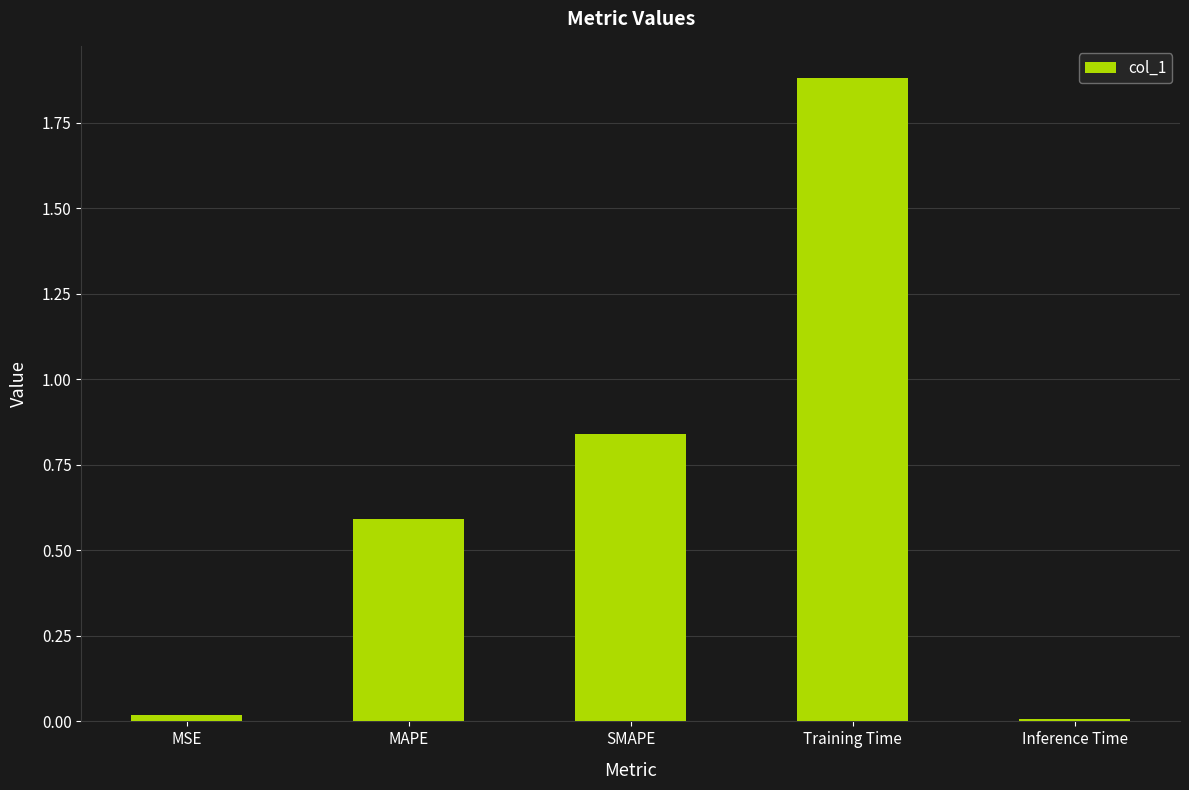

How many categories are shown in the chart?

5